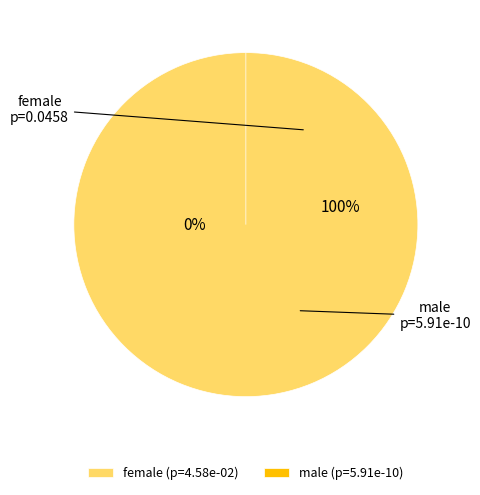

To the nearest percent, what portion does female represent?

100%